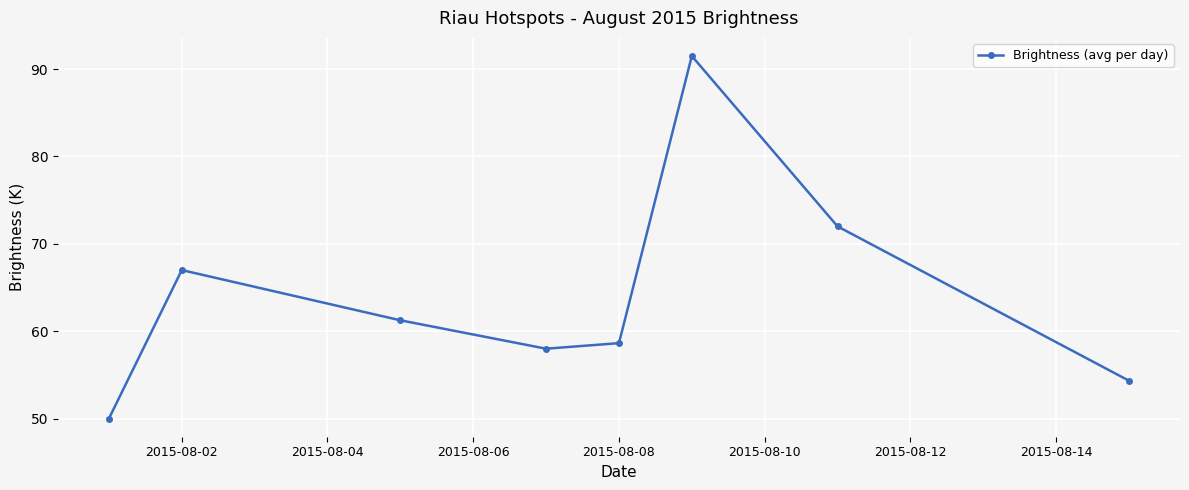

What is the average value?

64.1